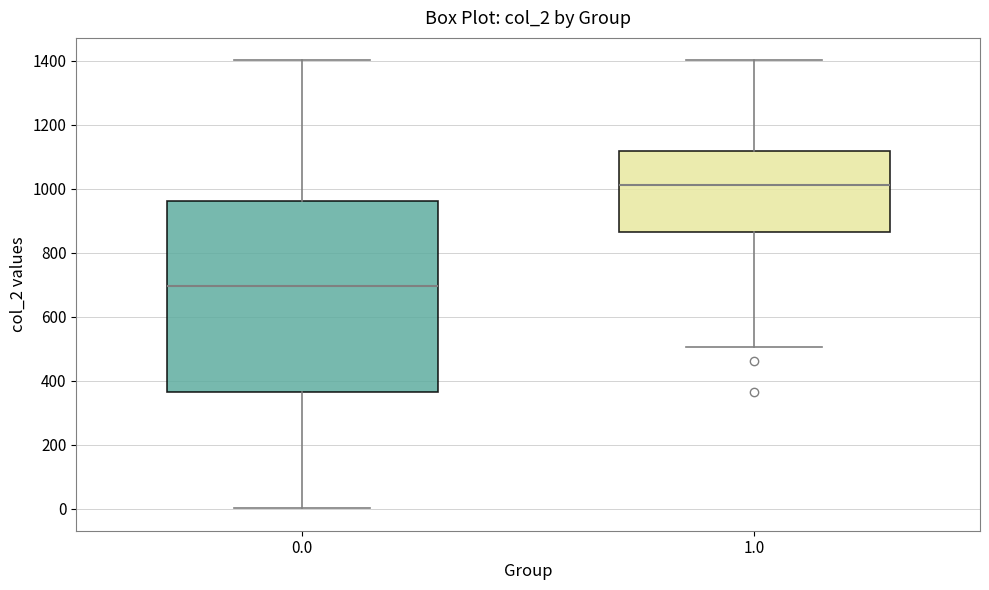

Reading left to right, transcribe this box plot: for each box, give where its median line is, the range the box spans, and where its two whiskers end, as read against the y-axis. The values are not printed on the chart, so give them approximately, as read against the axis.

0.0: median 700, box 360 to 960, whiskers 0 to 1400
1.0: median 1020, box 860 to 1120, whiskers 500 to 1400